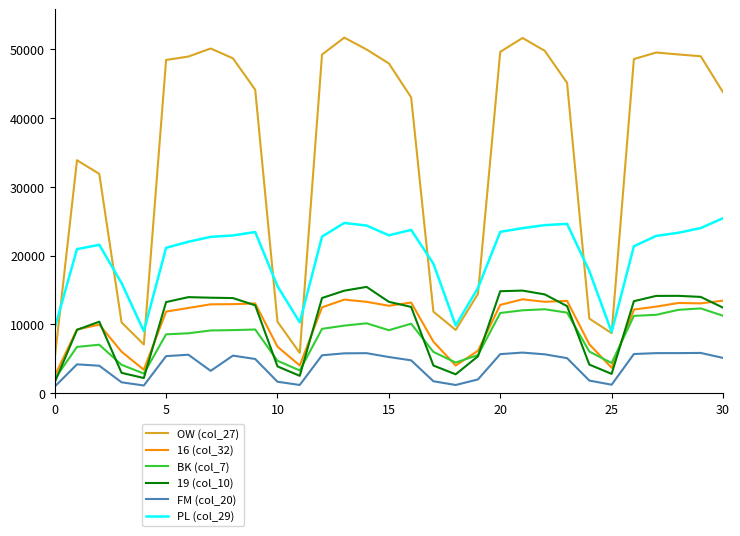

At how many categories does at least one series exceed 41336?

19